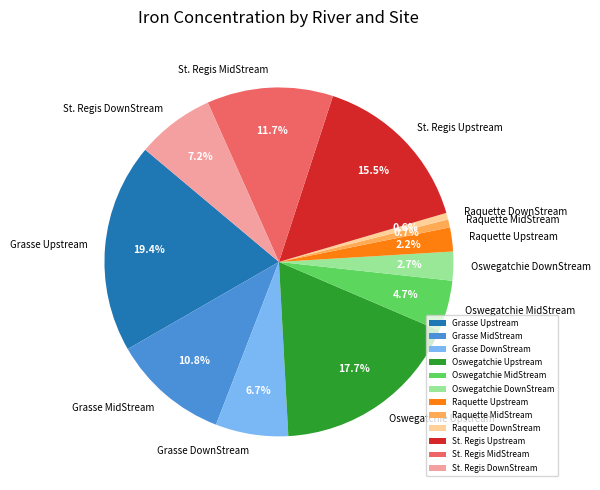

Is it true that Grasse MidStream is 1% of the pie?

False